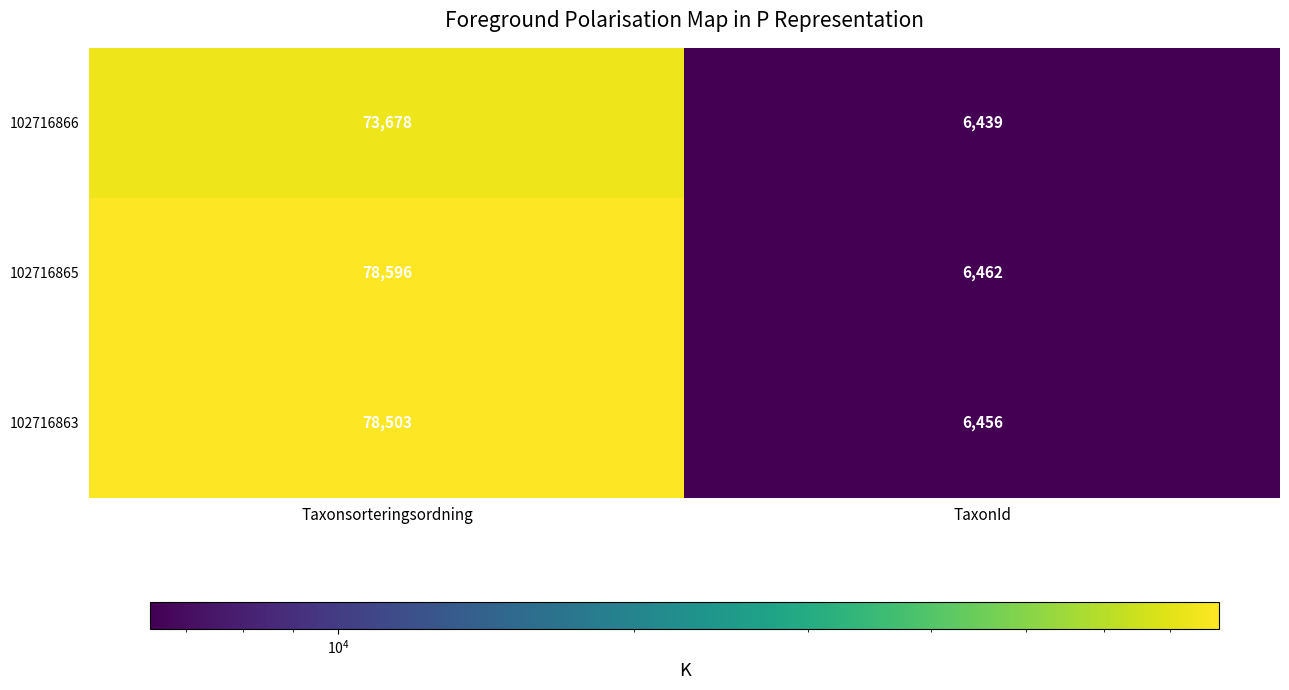

Reading left to right, transcribe all the data shown in this chart.

102716866: Taxonsorteringsordning=73678	TaxonId=6439
102716865: Taxonsorteringsordning=78596	TaxonId=6462
102716863: Taxonsorteringsordning=78503	TaxonId=6456